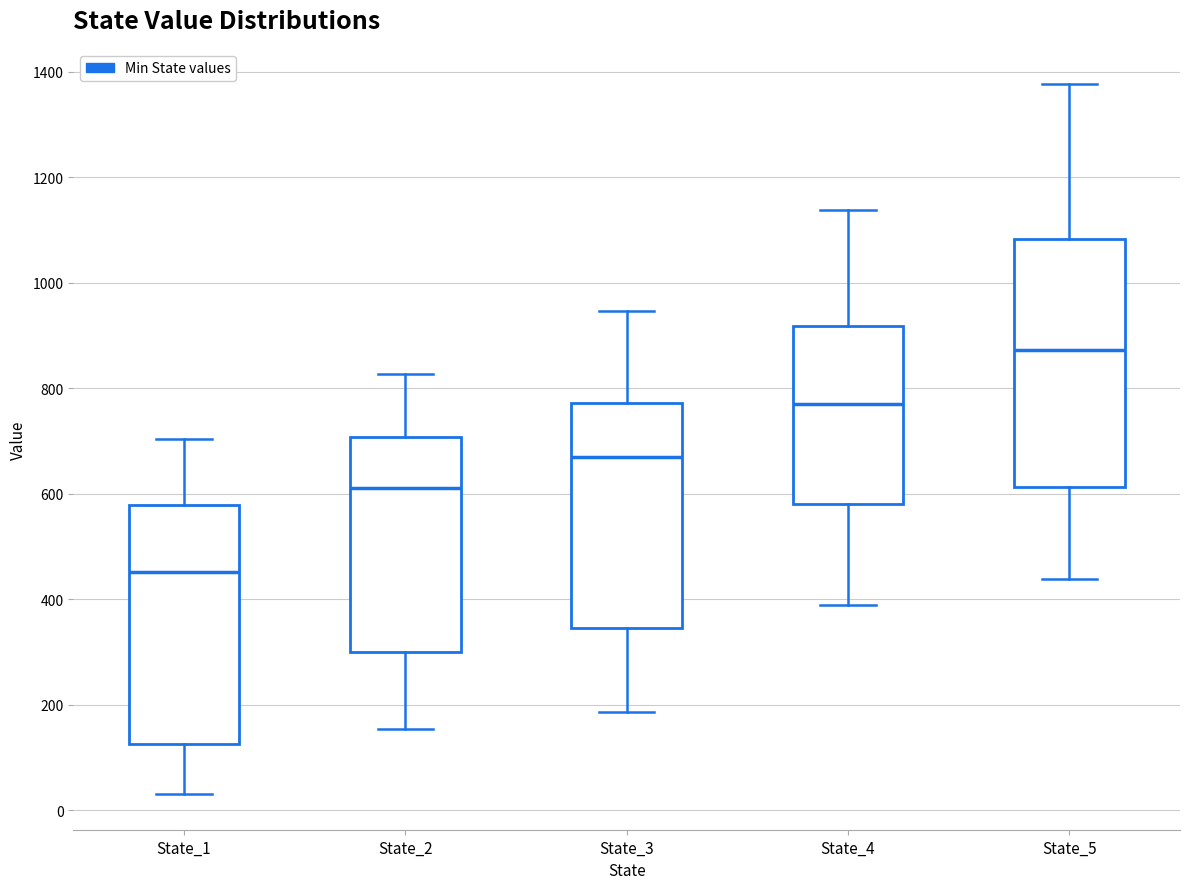

Where does the median line of the box for State_3 sit on the y-axis? The values are not printed on the chart, so give them approximately, as read against the axis.

660